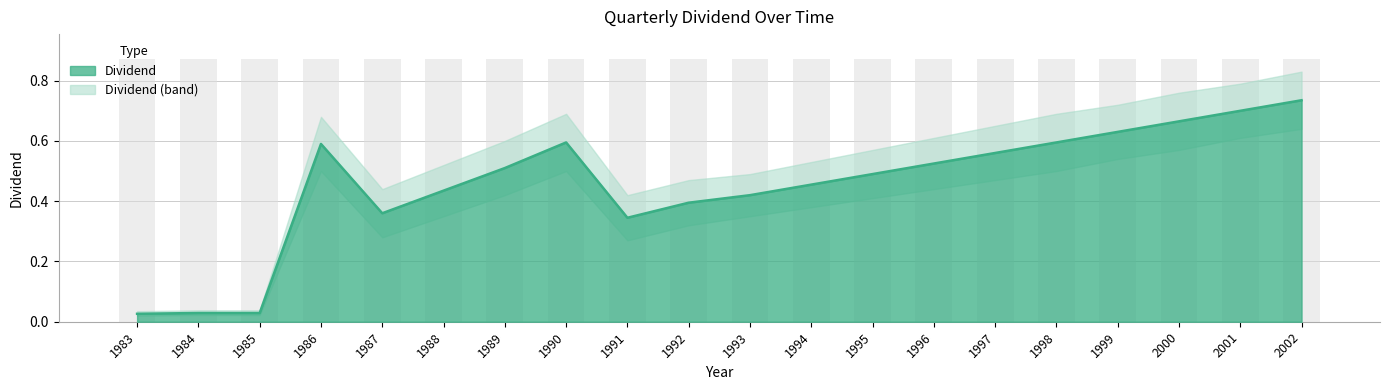

True or false: Dividend_hi has a value of 0.9 at 1988.

False